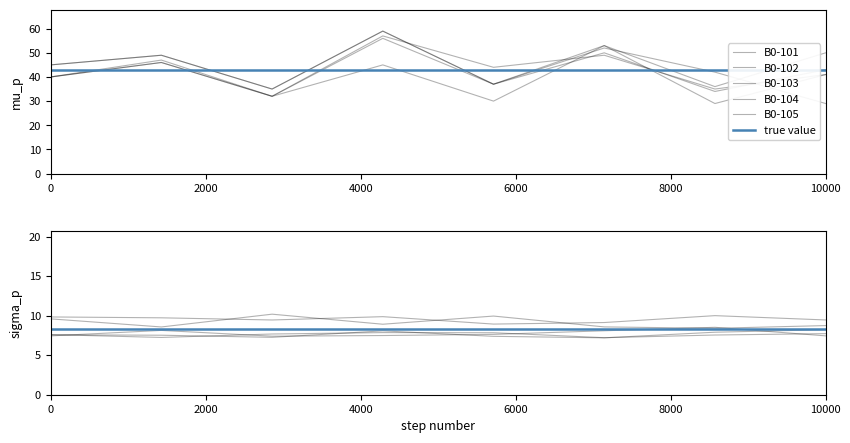

Which label corresponds to the largest value in the chart?

B0-104